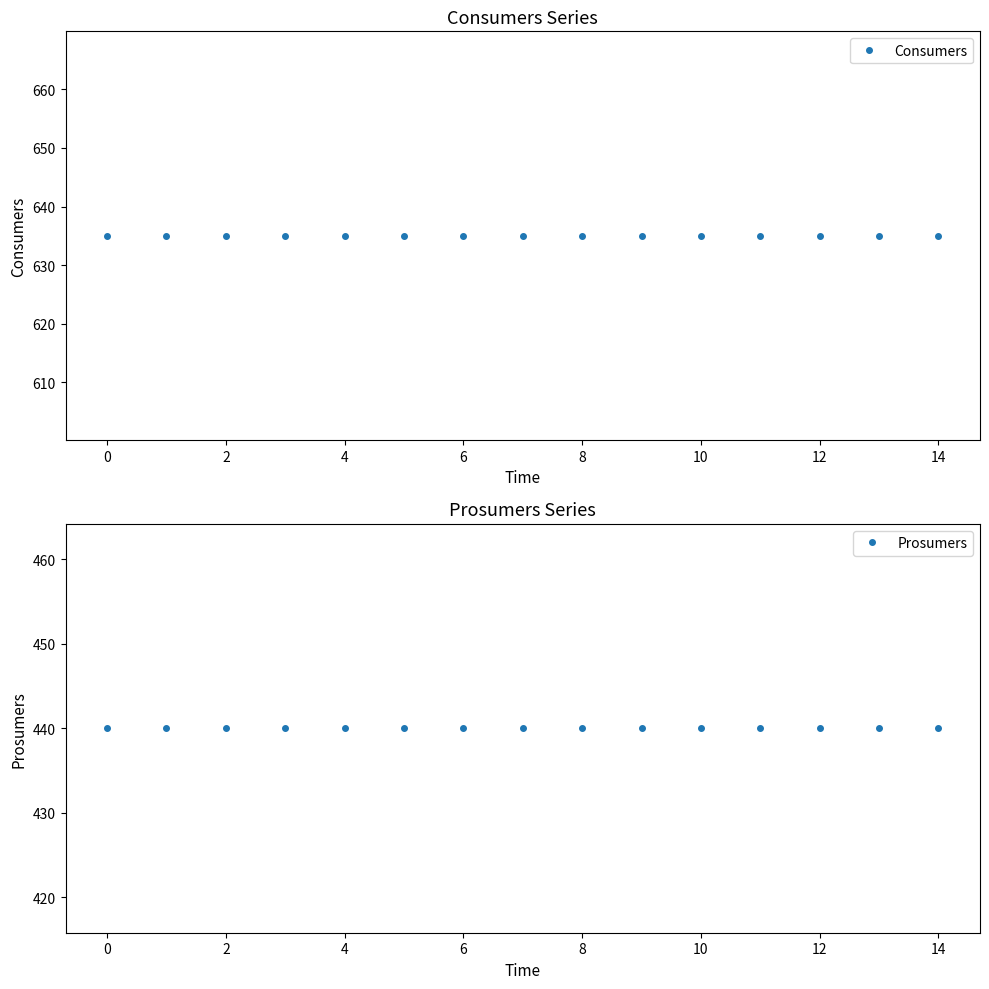

How many lines are shown in the chart?

2